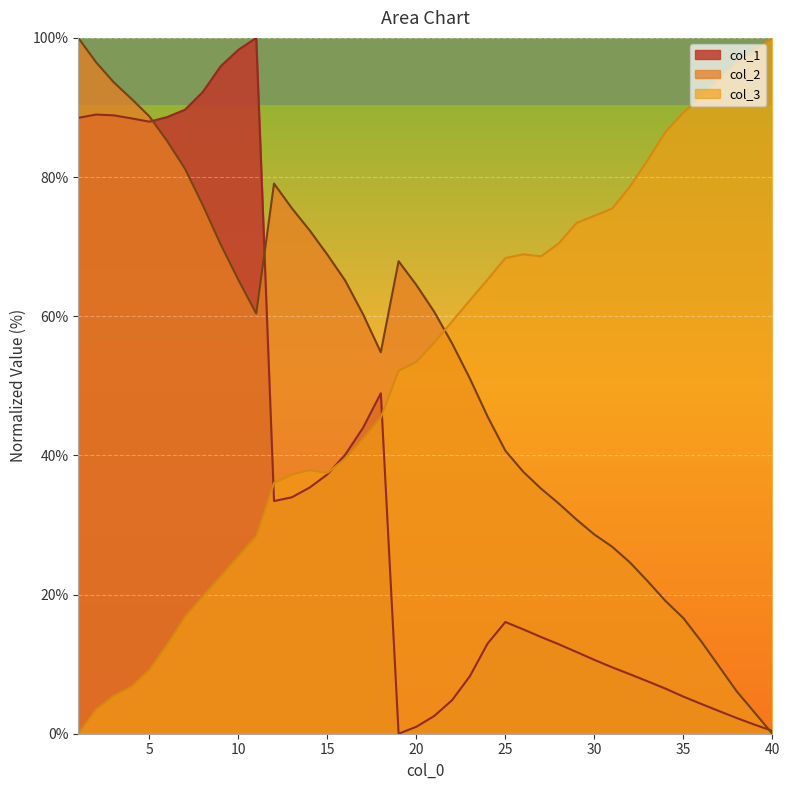

What value does the col_2 series have at 35?

16.6